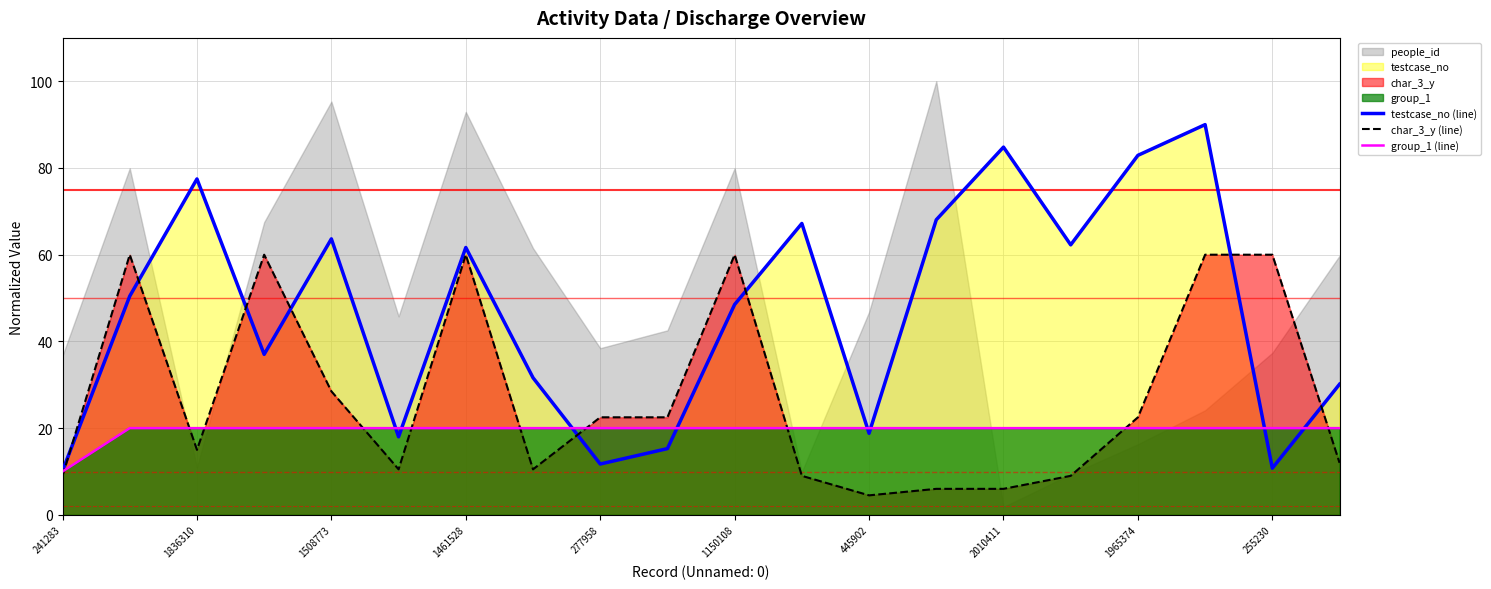

What position from the left is 13?

14